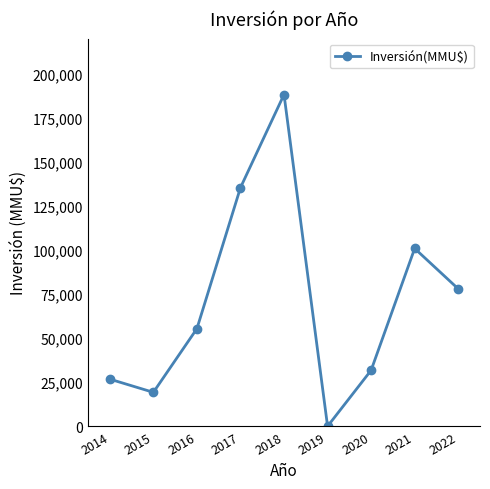

What is the change in value from 2019 to 2020?

+31771